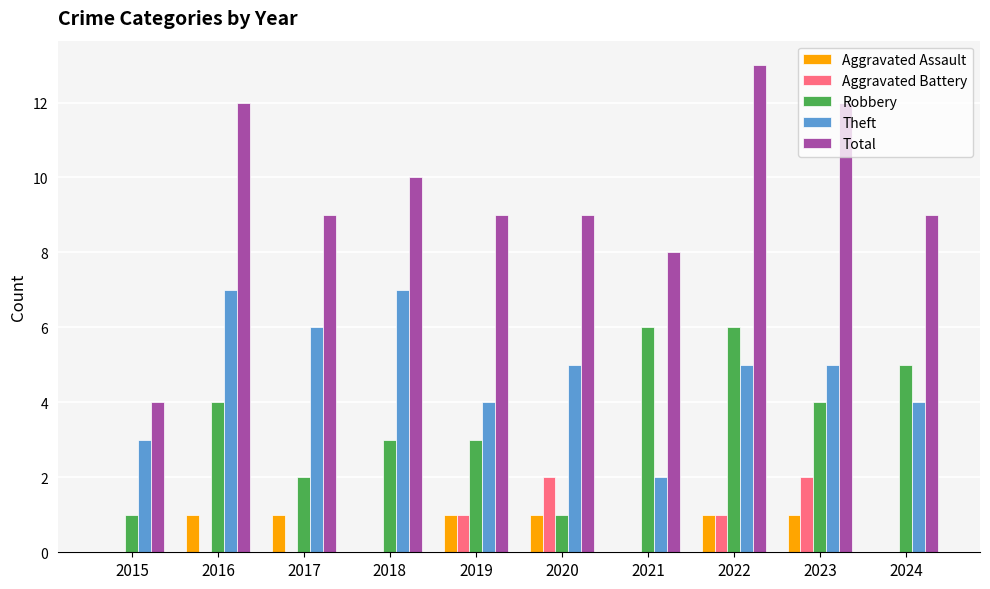

Count the Aggravated Battery values in the range 0 to 1.

8